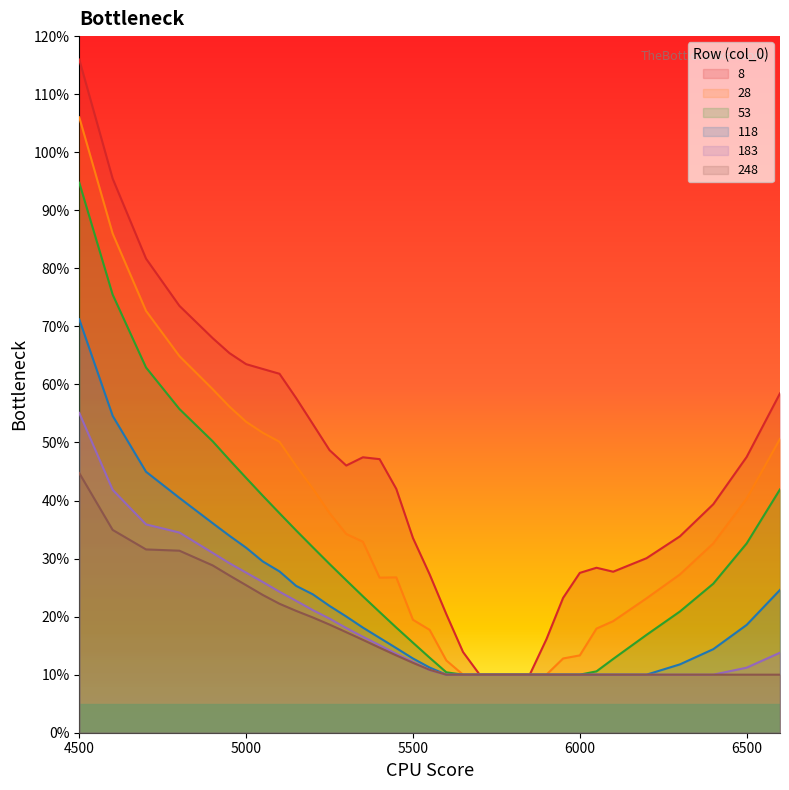

True or false: 118 and 183 cross at least once.

False